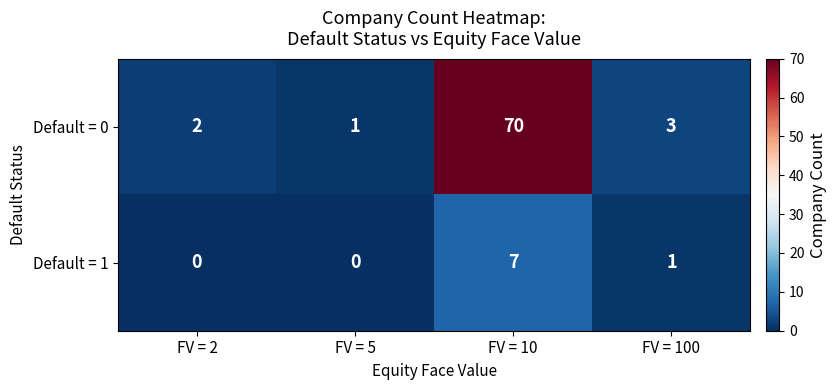

Which series has the largest range (max minus min)?

Default = 0